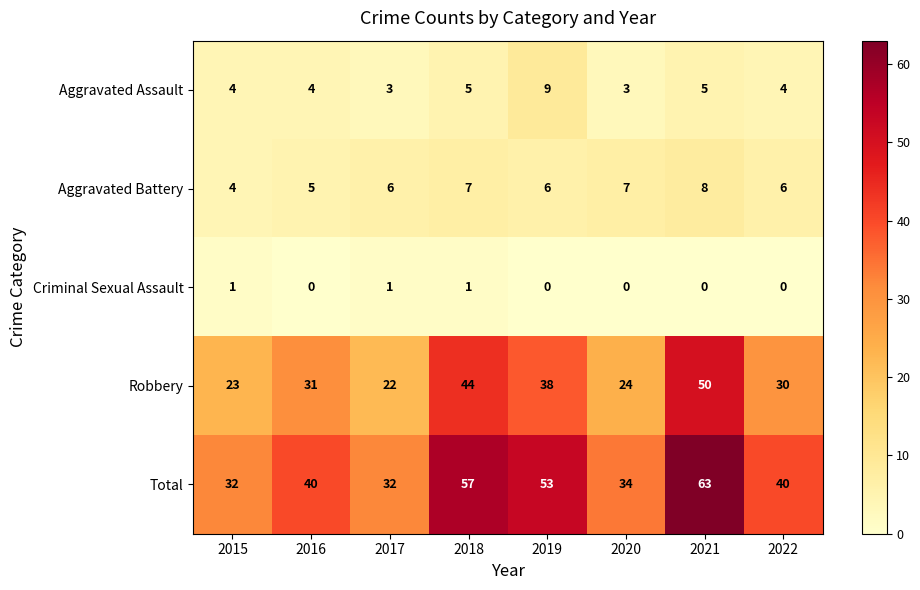

Count the number of data series in this chart.

5